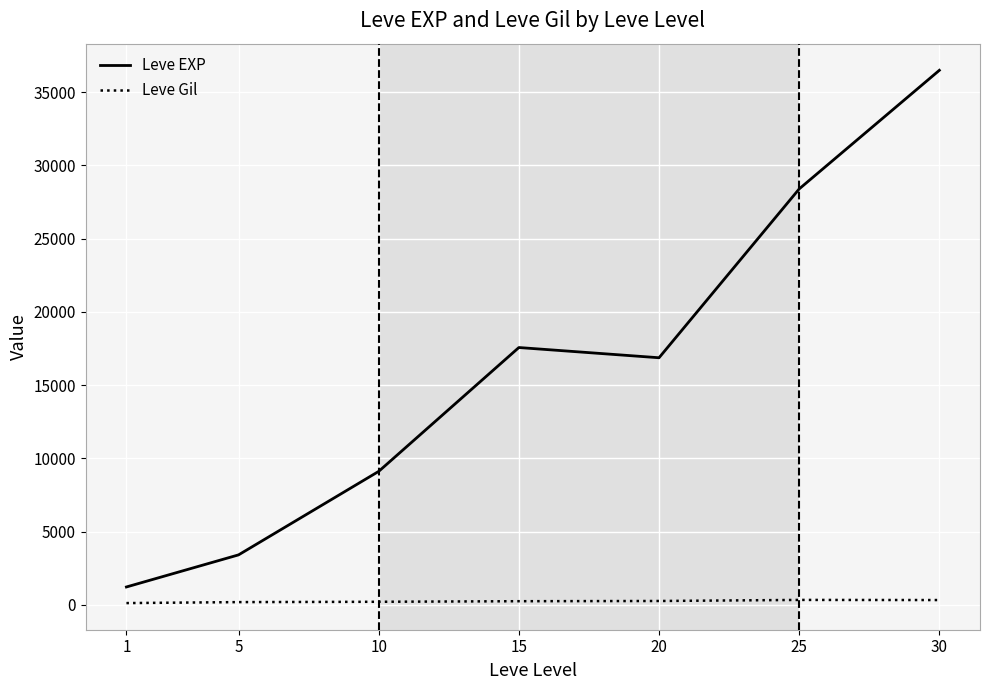

How many values in the Leve Gil series are below 241?

3